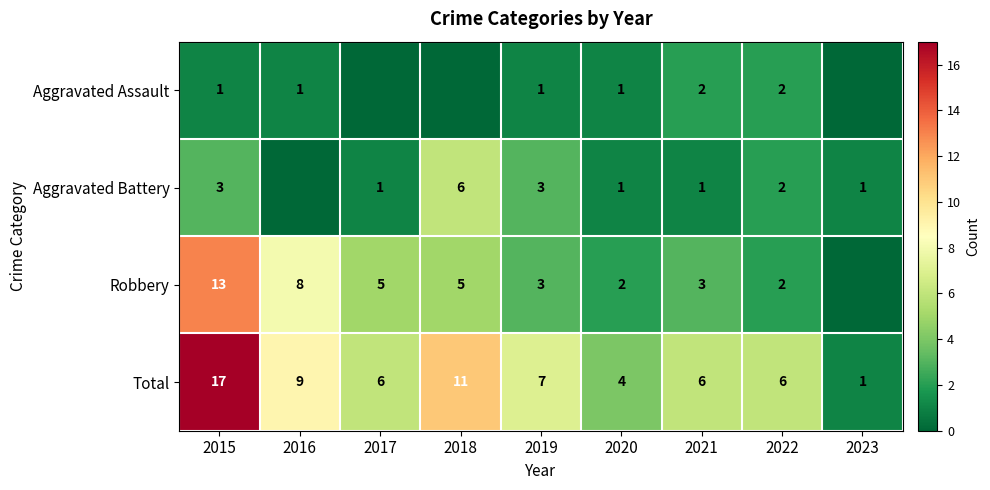

At which category is the sum across all series the highest?

2015